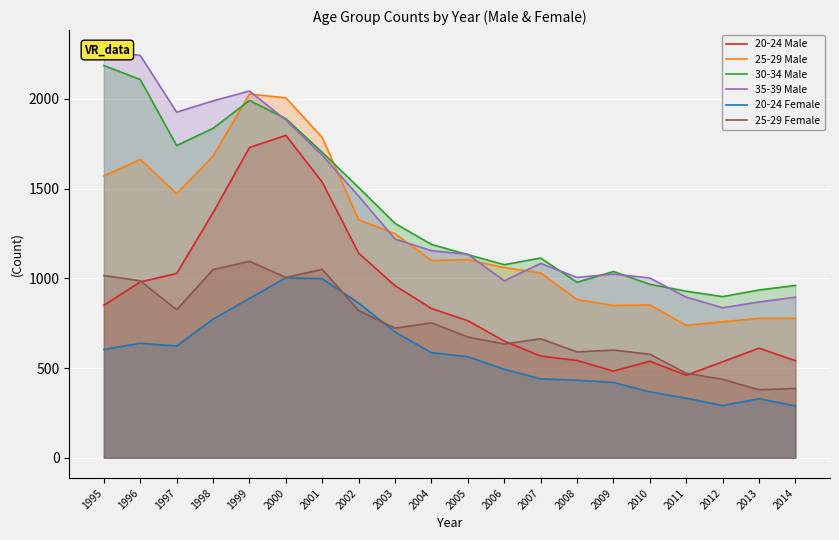

Which series has the largest total across all categories?

35-39 Male